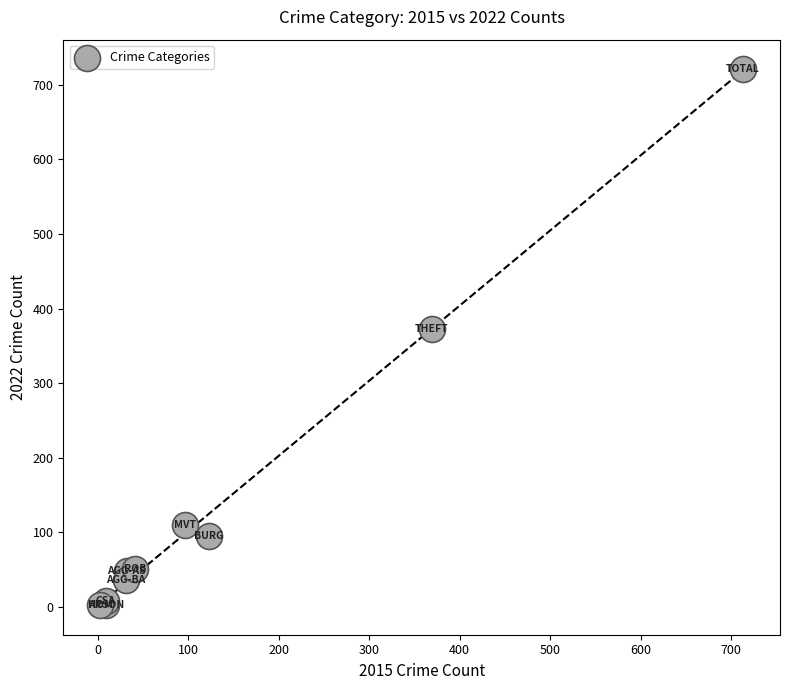

What Y value in the scatter plot is closest to 362?

372